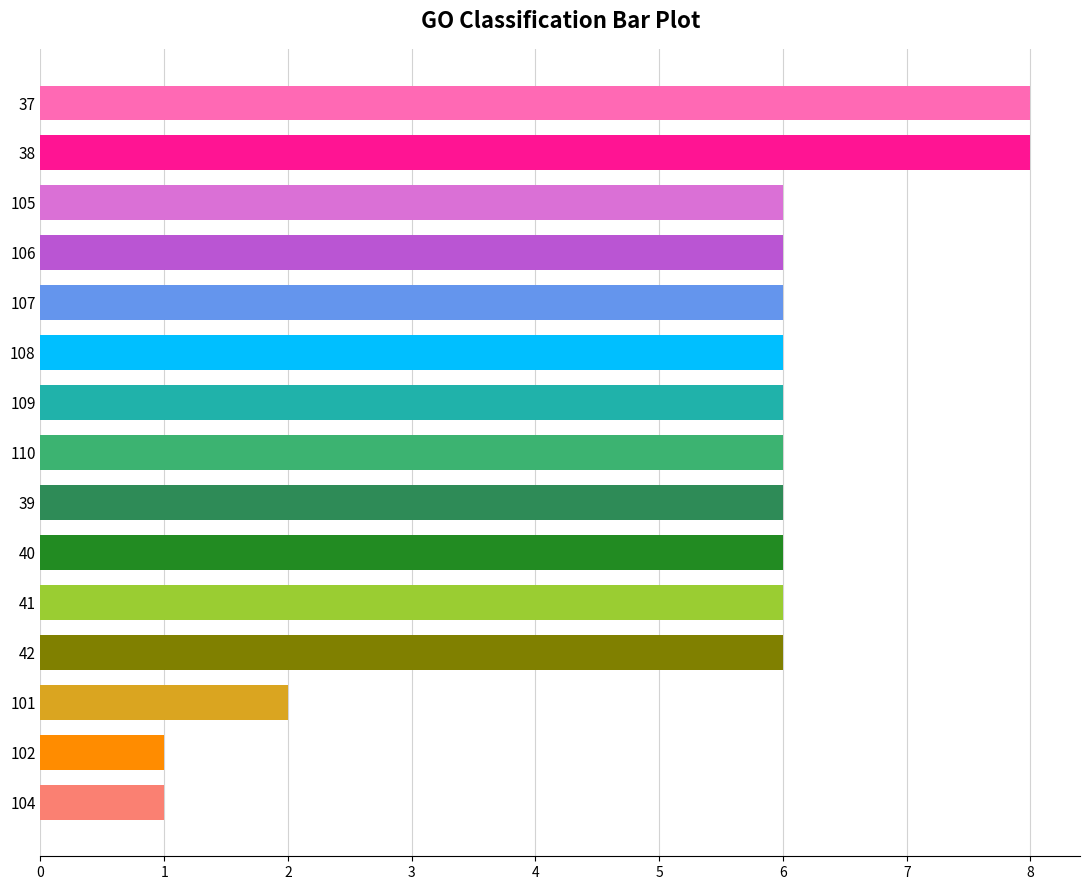

Are the bars horizontal?

Yes